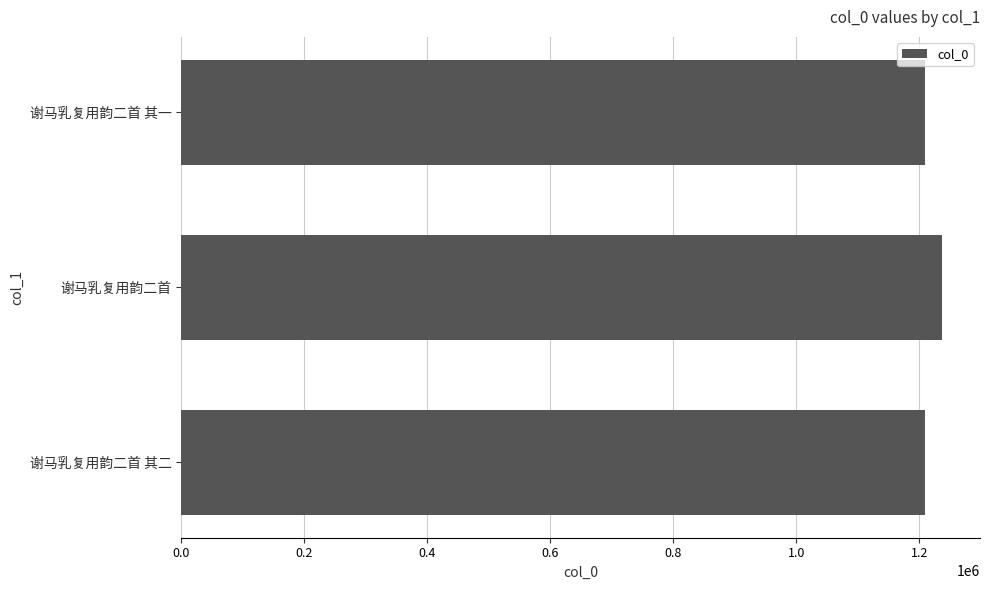

Count the number of data series in this chart.

1